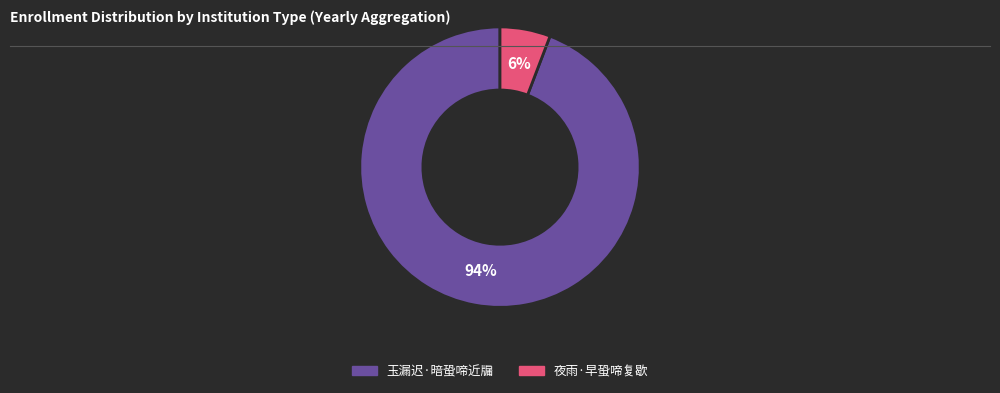

Do 夜雨·早蛩啼复歇 and 玉漏迟·暗蛩啼近牖 together represent more than half of the pie?

Yes